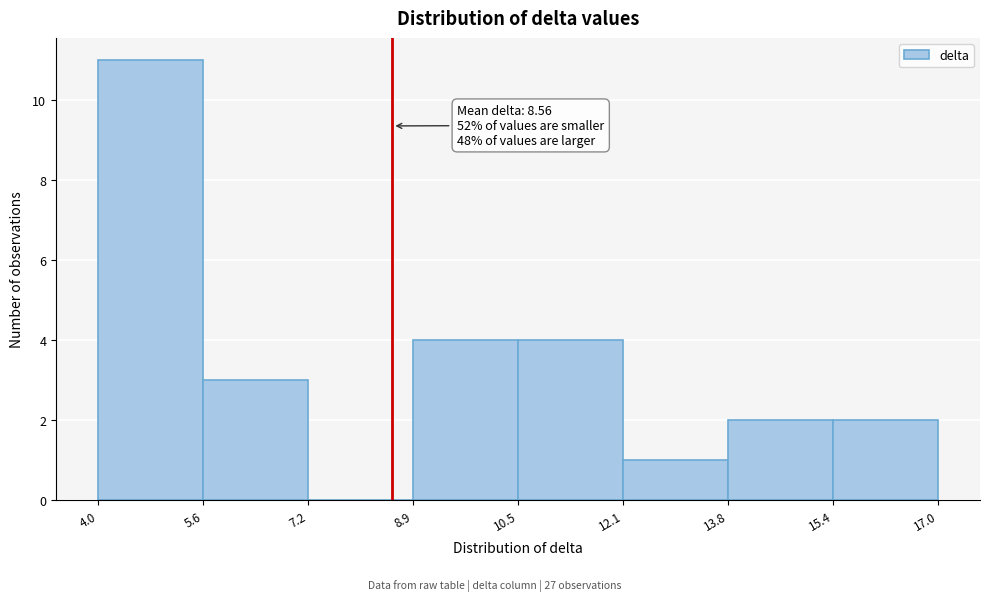

Which range on the x-axis has the tallest bar?

4.0 to 5.6